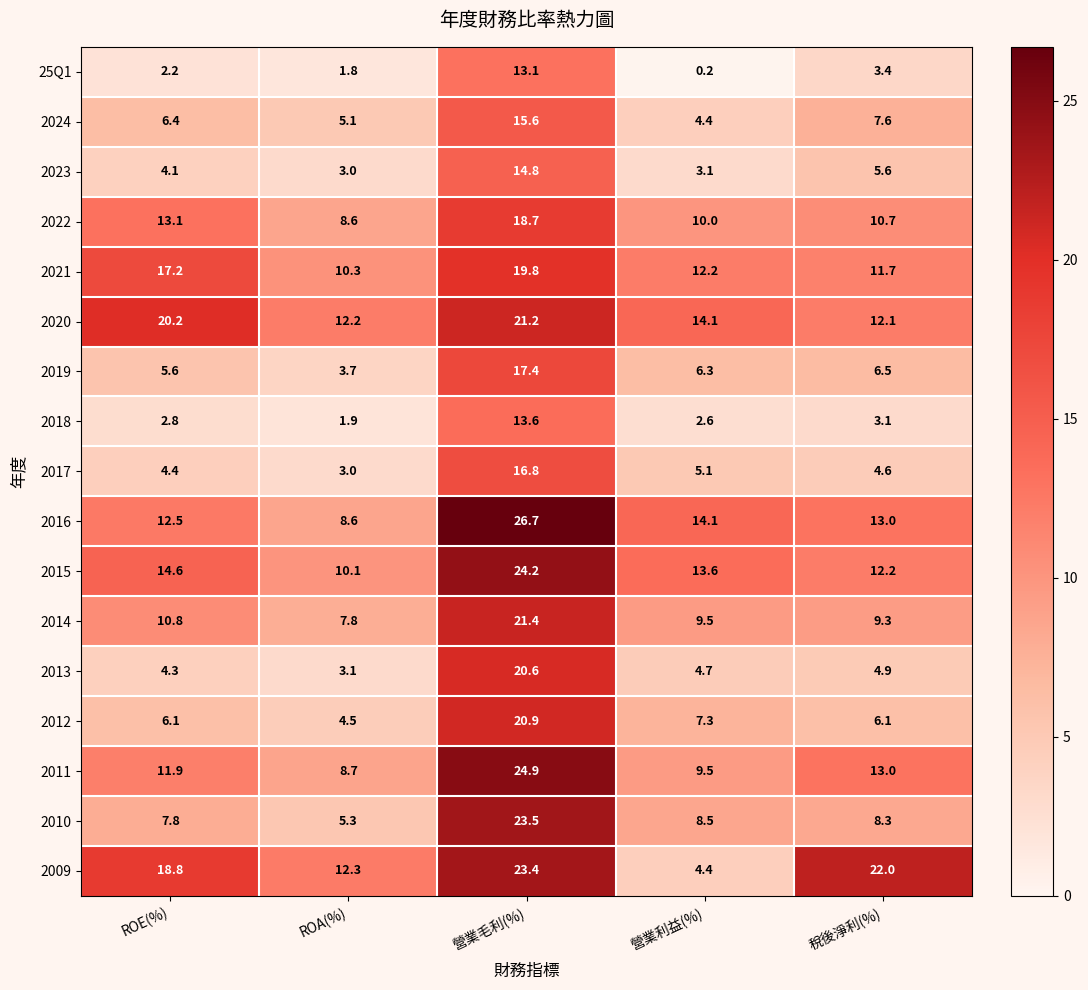

How many series are shown in this chart?

17